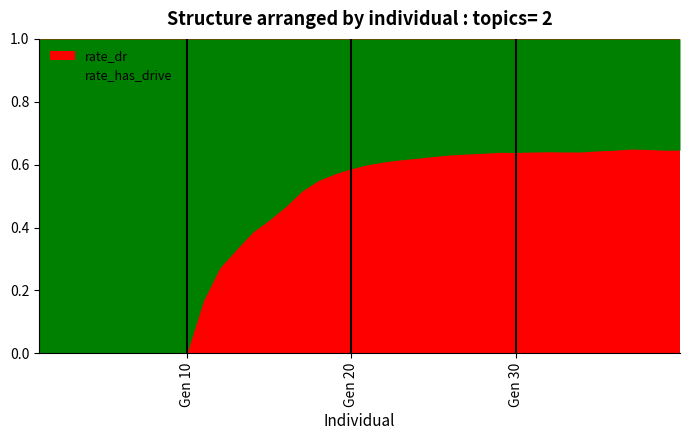

What is the sum of all rate_has_drive values?

17.0